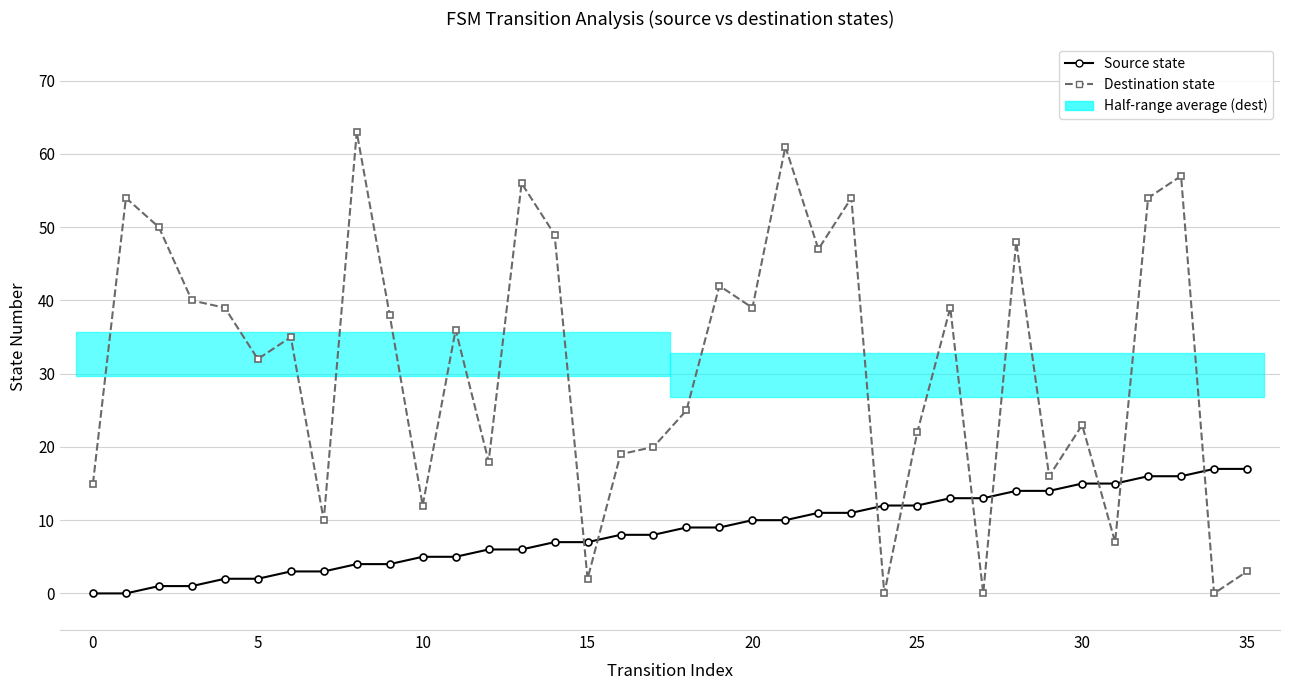

Is it true that Destination state equals 37 at 24?

False